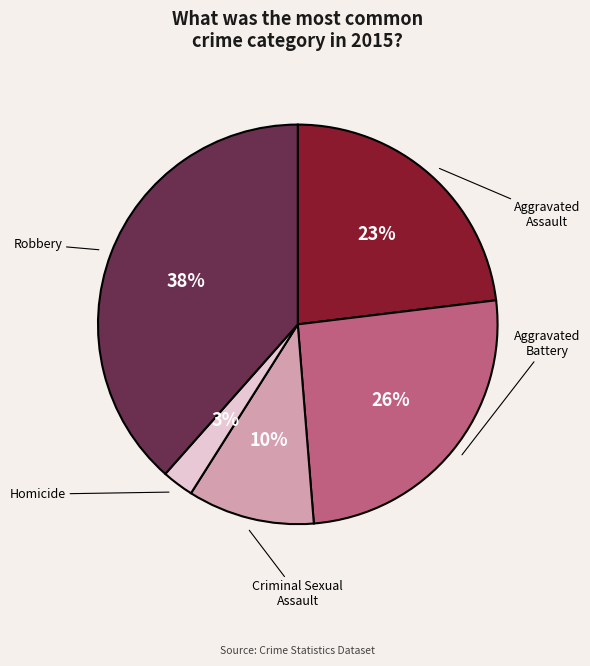

Rank the categories by value from highest to lowest.

Robbery, Aggravated Battery, Aggravated Assault, Criminal Sexual Assault, Homicide